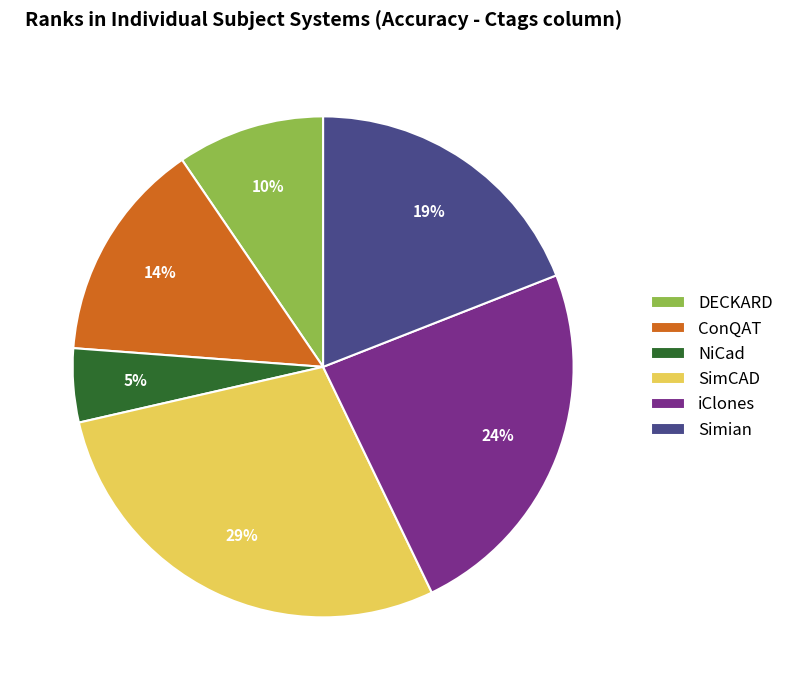

The SimCAD slice represents 22% of the pie. True or false?

False